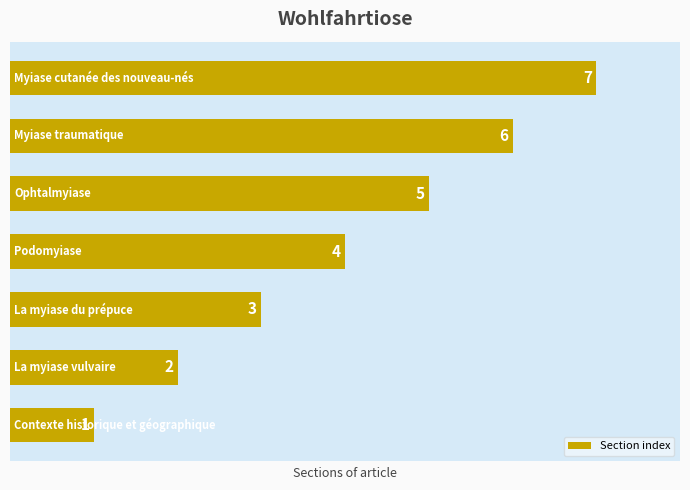

How many values are between 2 and 6?

5